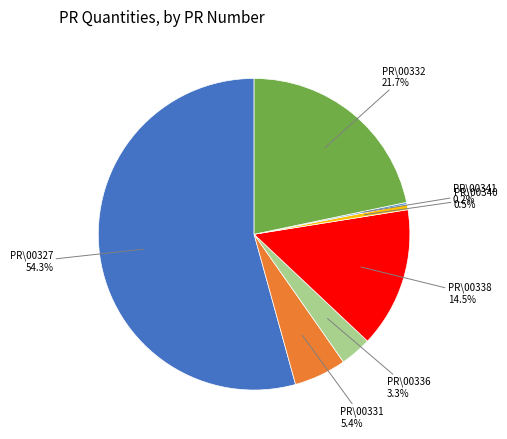

Is there any slice that represents more than half of the pie?

Yes